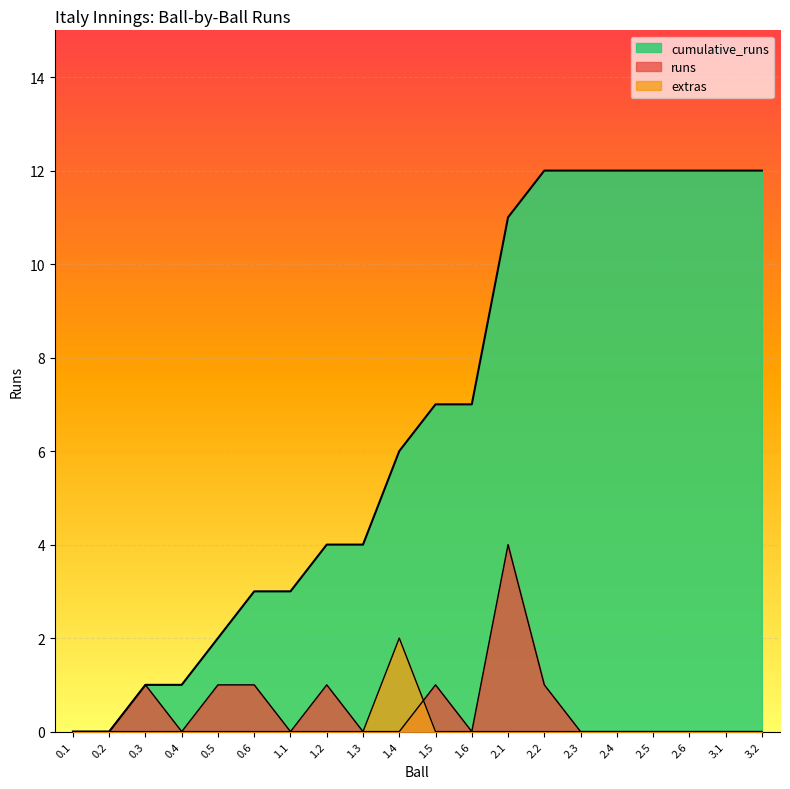

How many categories are shown in the chart?

20